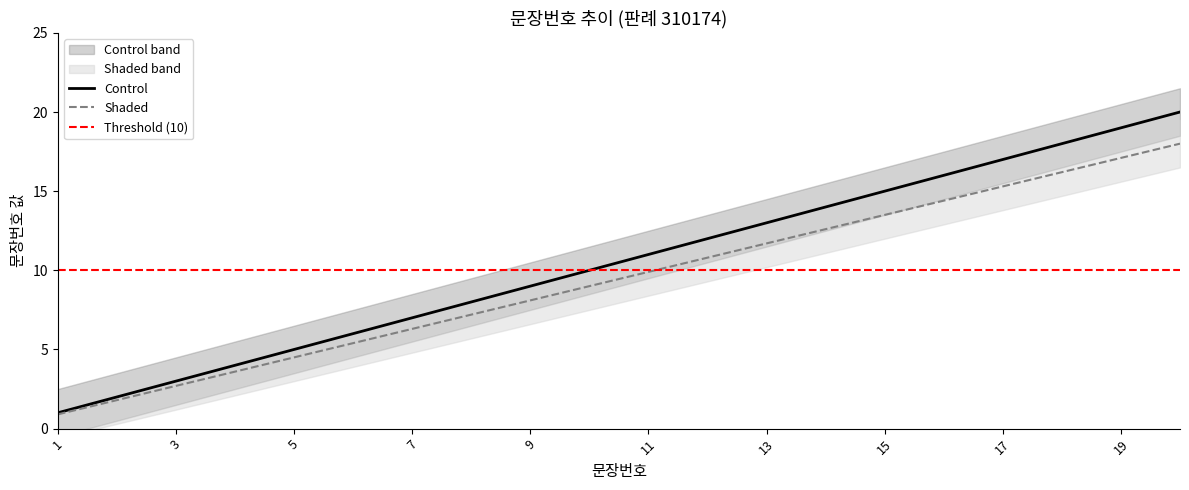

The Control series shows 17.0 at 17. True or false?

True